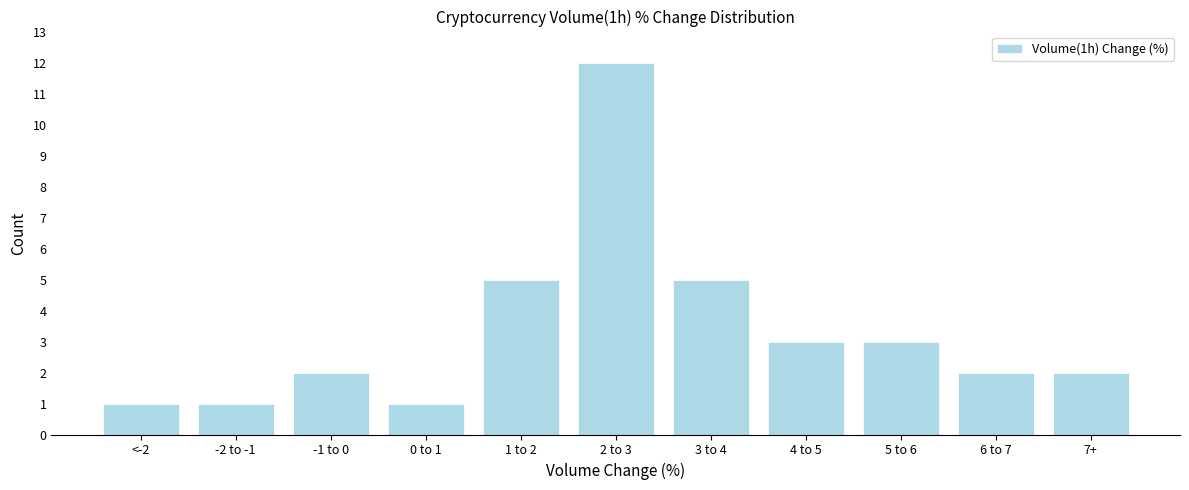

Reading left to right, transcribe all the data shown in this chart.

1	1	2	1	5	12	5	3	3	2	2